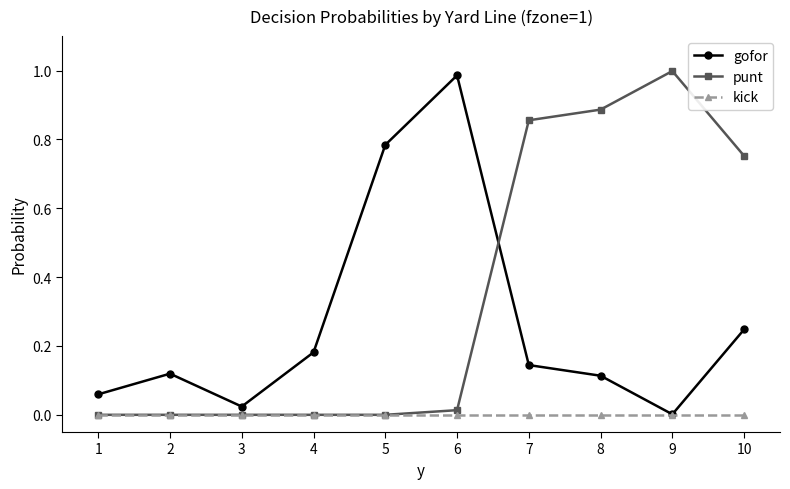

Which series has the largest total across all categories?

punt